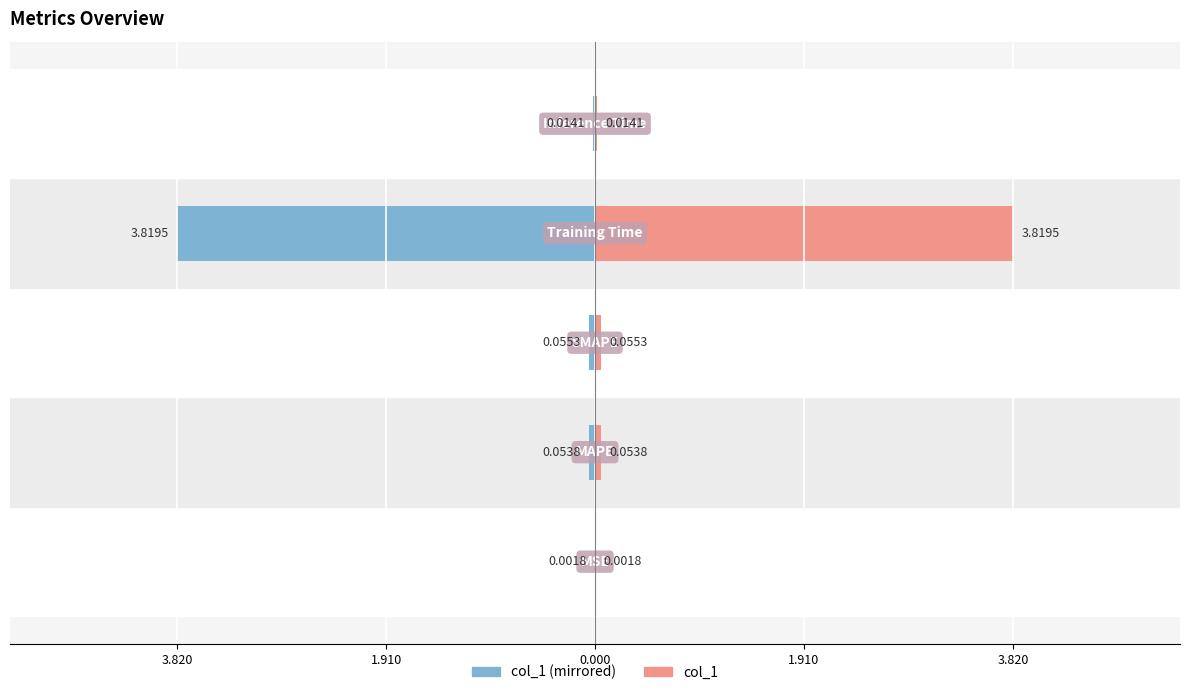

Is it true that col_1 (mirrored) equals -0.0 at 3.820?

True